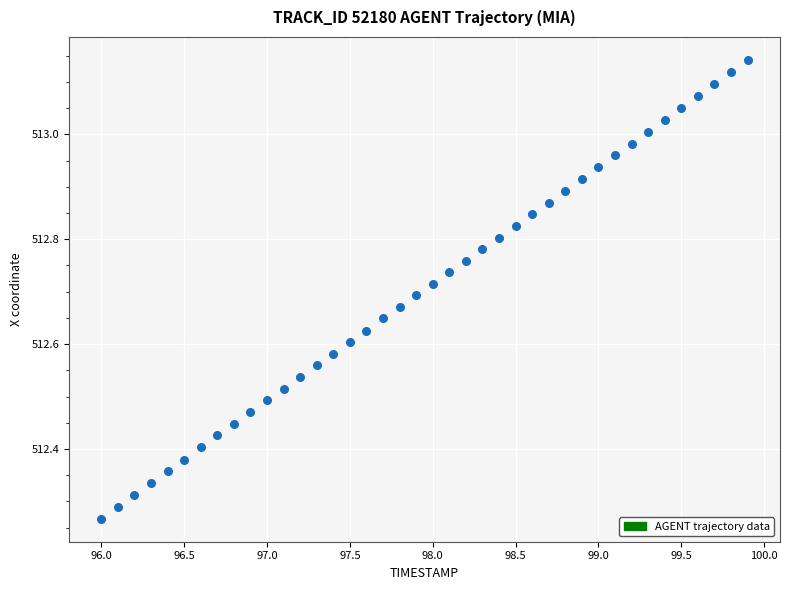

What is the range of Y values (max minus min)?

0.9